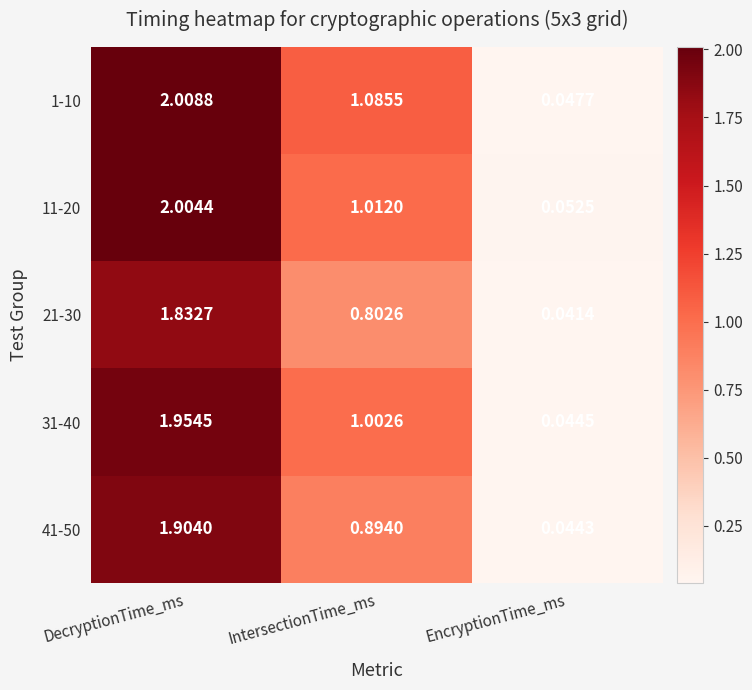

At which category does the chart reach its peak across all series?

DecryptionTime_ms